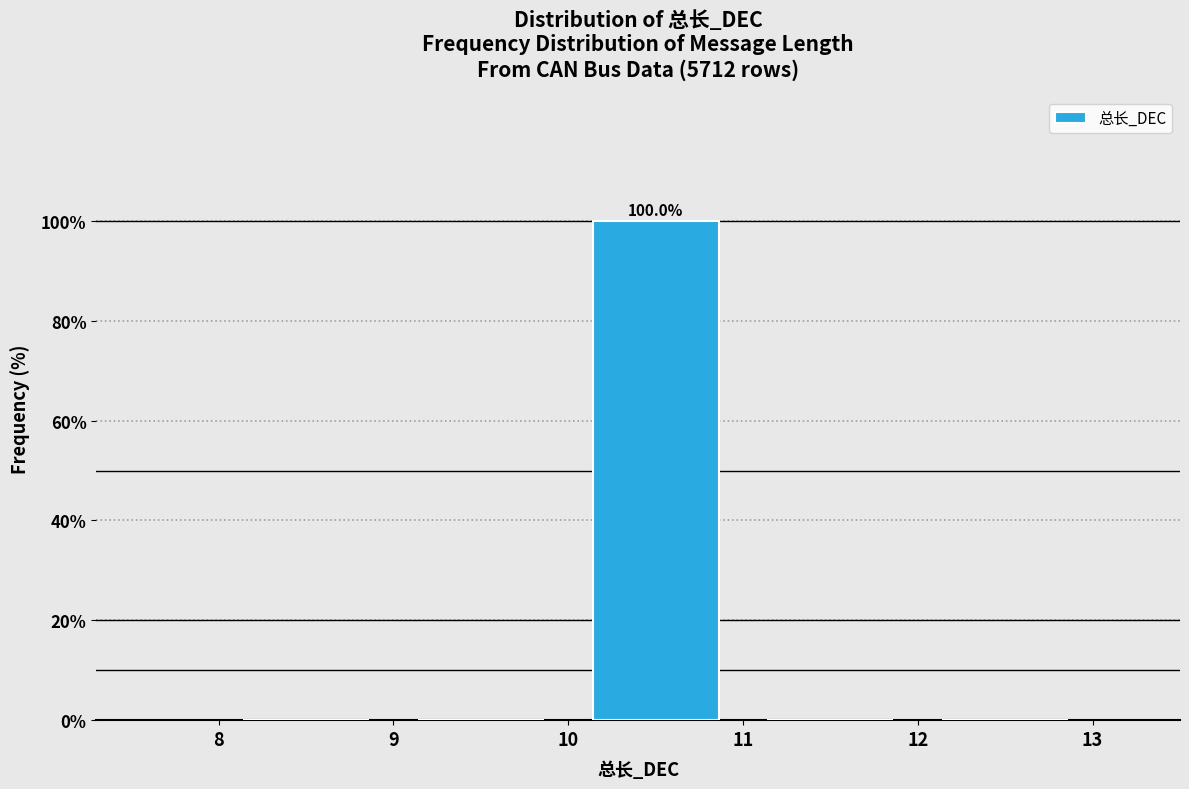

Which range on the x-axis has the tallest bar?

10 to 11